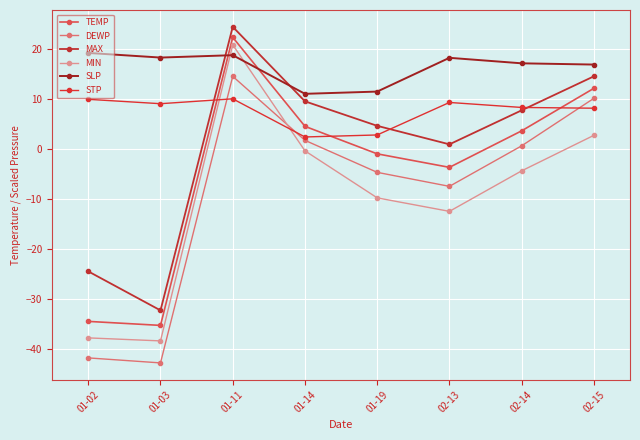

Where is the first local maximum for STP?

01-11